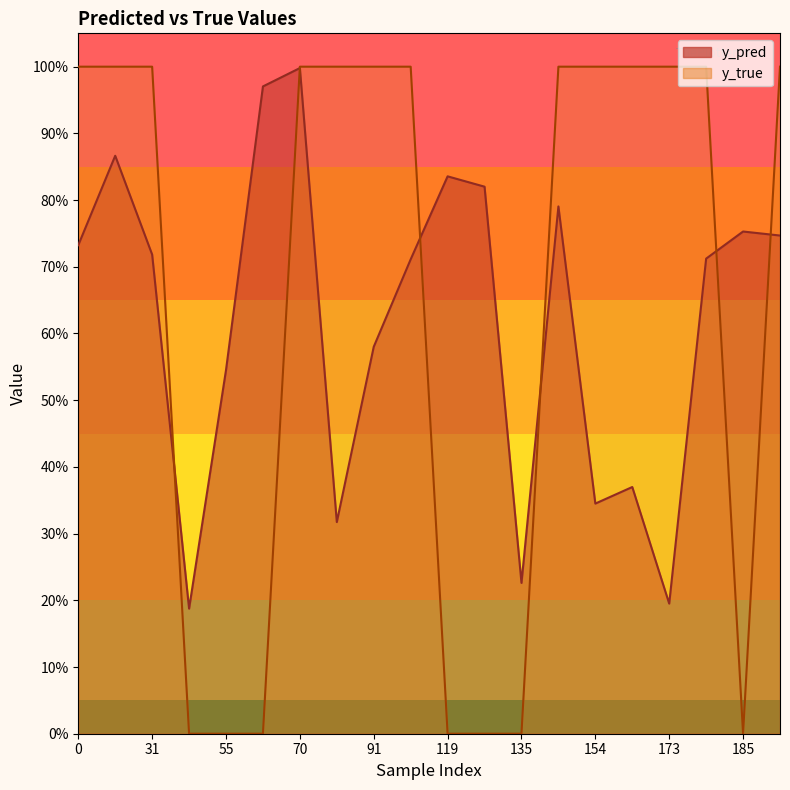

Which category has the lowest value across all series?

43